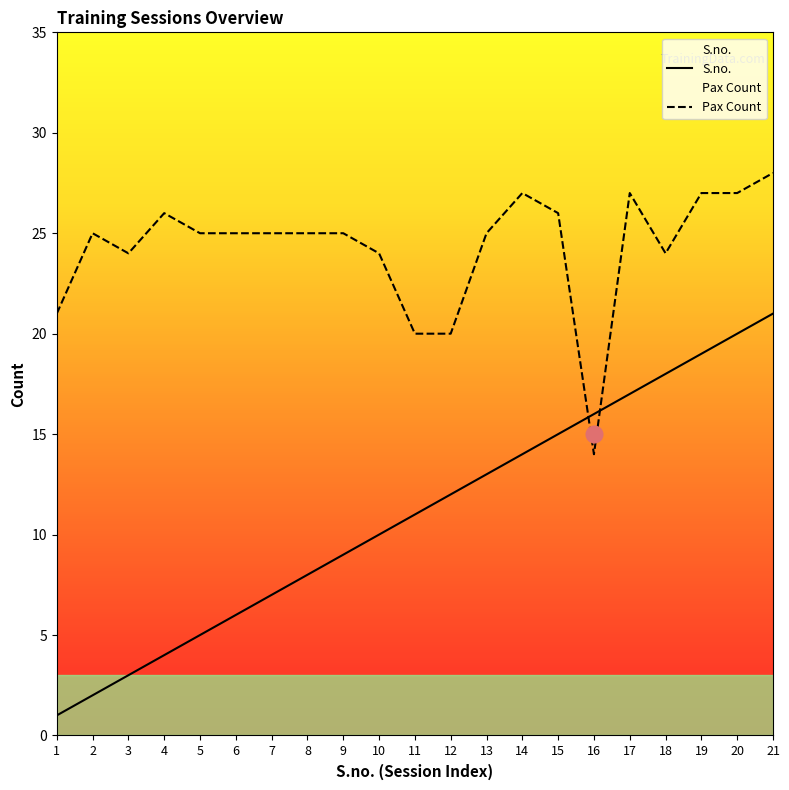

What is the total value across all series at 18?

42